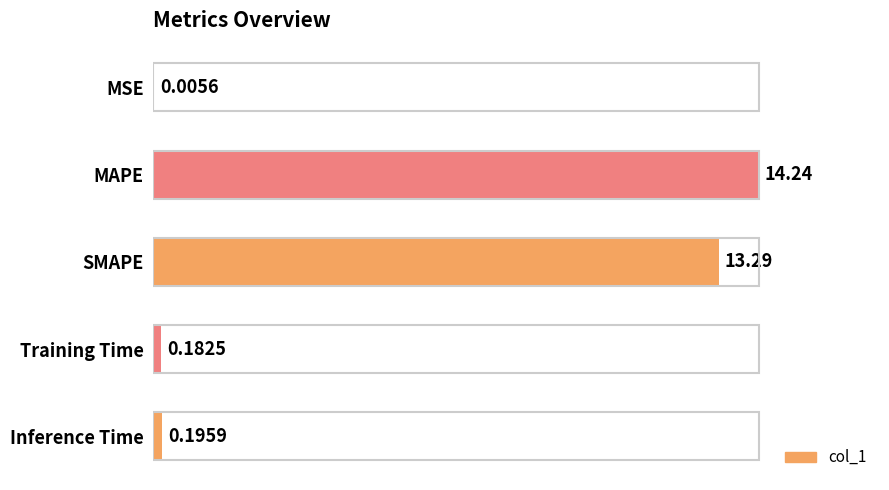

Are the bars horizontal?

Yes